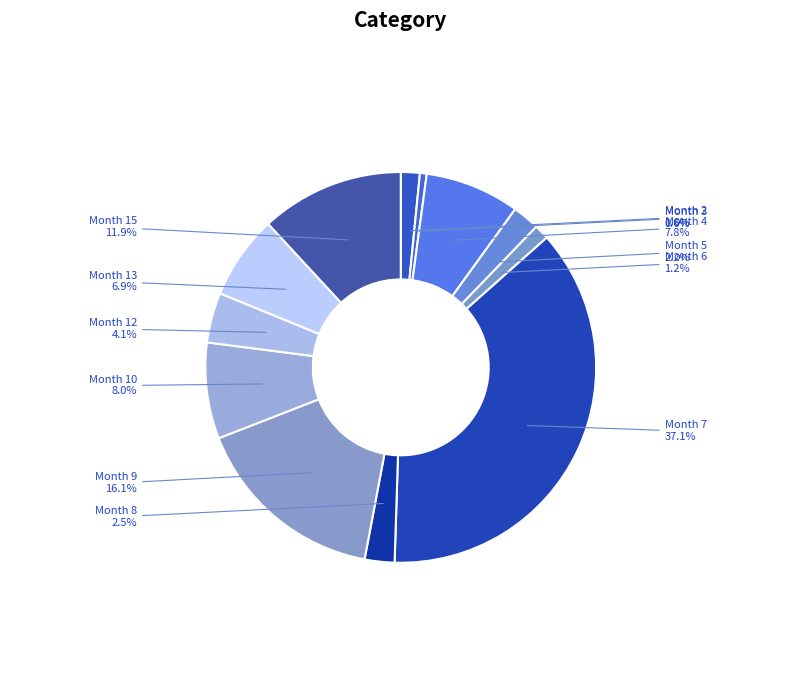

Is it true that Month 10 is 8% of the pie?

True